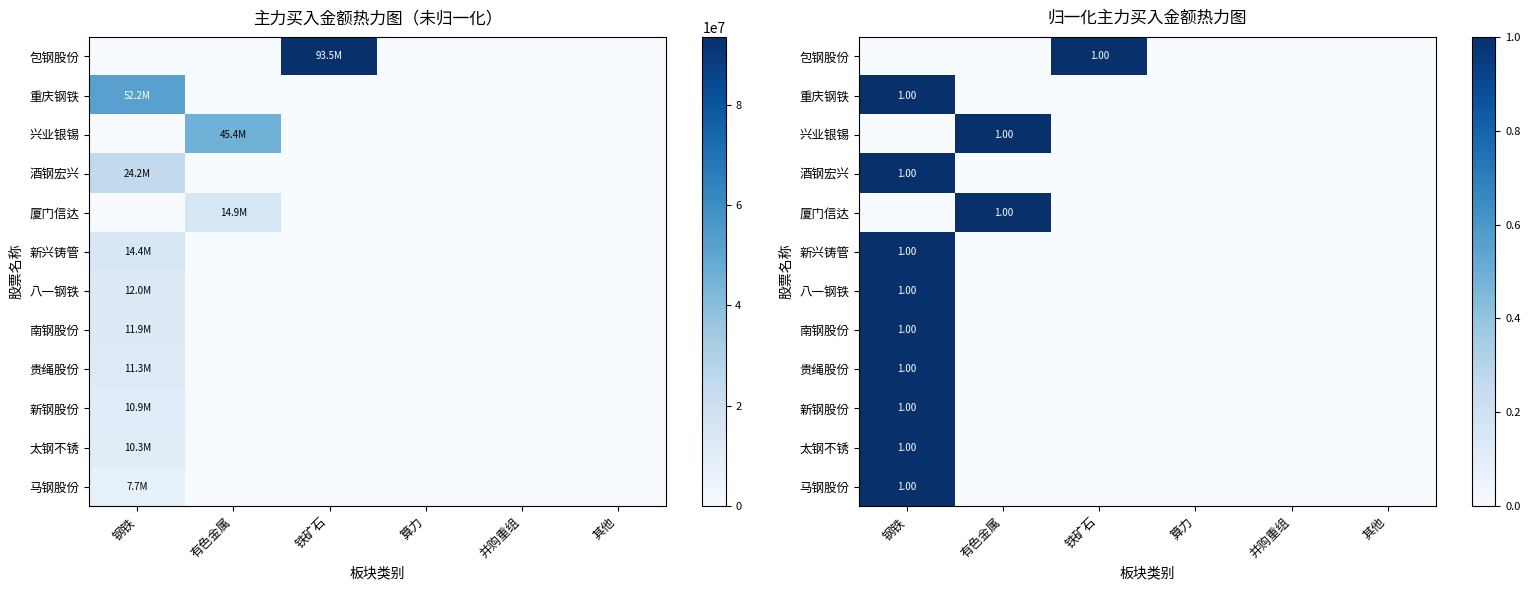

List the labels in order of 太钢不锈 value, largest first.

钢铁, 有色金属, 铁矿石, 算力, 并购重组, 其他